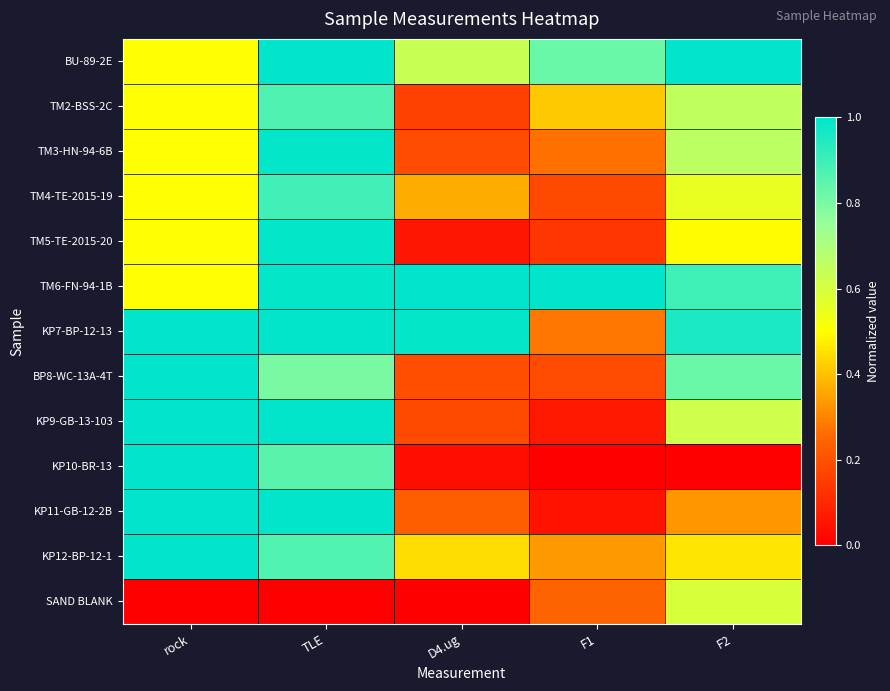

Reading right to left, list all the values displayed in this chart.

BU-89-2E: F2=1.0	F1=0.8	D4.ug=0.6	TLE=1.0	rock=0.5
TM2-BSS-2C: F2=0.7	F1=0.4	D4.ug=0.2	TLE=0.9	rock=0.5
TM3-HN-94-6B: F2=0.7	F1=0.3	D4.ug=0.2	TLE=1.0	rock=0.5
TM4-TE-2015-19: F2=0.6	F1=0.2	D4.ug=0.4	TLE=0.9	rock=0.5
TM5-TE-2015-20: F2=0.5	F1=0.1	D4.ug=0.1	TLE=1.0	rock=0.5
TM6-FN-94-1B: F2=0.9	F1=1.0	D4.ug=1.0	TLE=1.0	rock=0.5
KP7-BP-12-13: F2=1.0	F1=0.3	D4.ug=1.0	TLE=1.0	rock=1.0
BP8-WC-13A-4T: F2=0.8	F1=0.2	D4.ug=0.2	TLE=0.8	rock=1.0
KP9-GB-13-103: F2=0.6	F1=0.1	D4.ug=0.2	TLE=1.0	rock=1.0
KP10-BR-13: F2=0.0	F1=0.0	D4.ug=0.0	TLE=0.9	rock=1.0
KP11-GB-12-2B: F2=0.3	F1=0.0	D4.ug=0.2	TLE=1.0	rock=1.0
KP12-BP-12-1: F2=0.5	F1=0.3	D4.ug=0.4	TLE=0.9	rock=1.0
SAND BLANK: F2=0.6	F1=0.2	D4.ug=0.0	TLE=0.0	rock=0.0